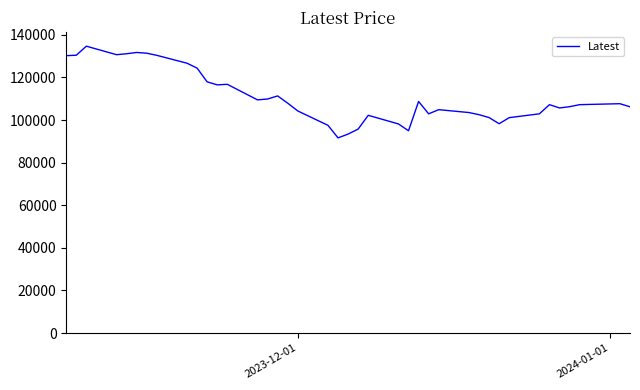

What is the difference between the maximum and minimum values?

43050